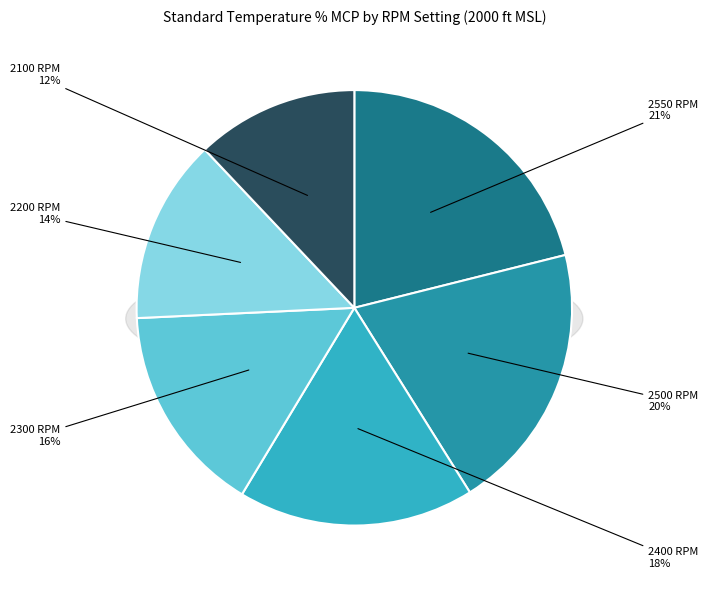

Which slice is the largest?

2550 RPM